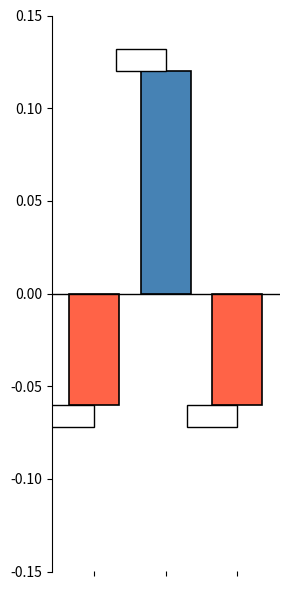

Rank the categories by value from highest to lowest.

1, 0, 2